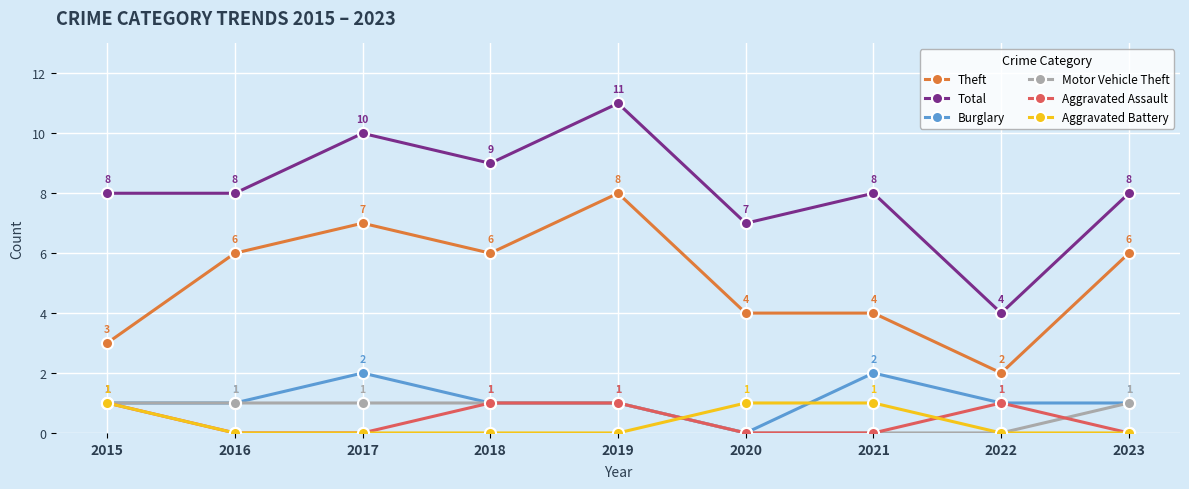

The Theft series shows 6 at 2018. True or false?

True